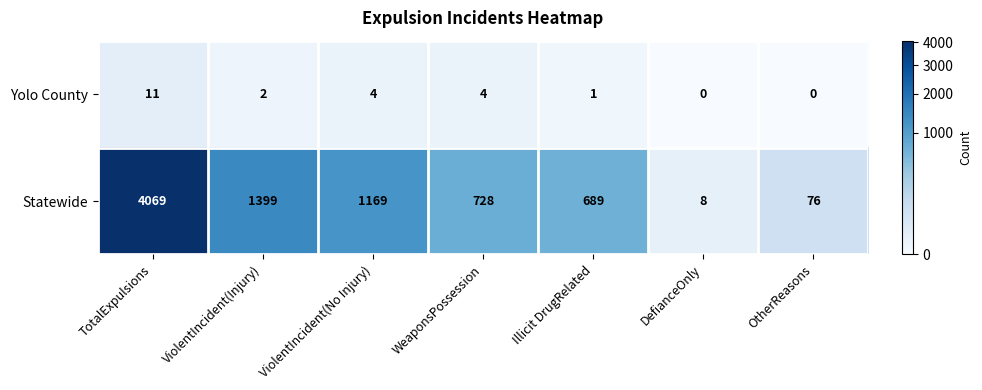

At how many categories does at least one series exceed 298?

5